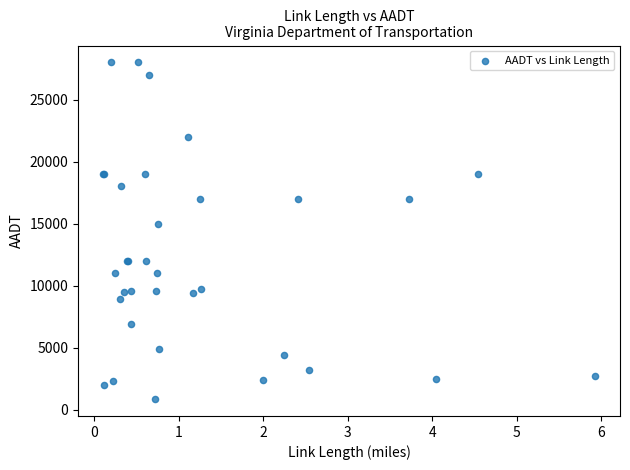

What Y value in the scatter plot is closest to 14430?

15000